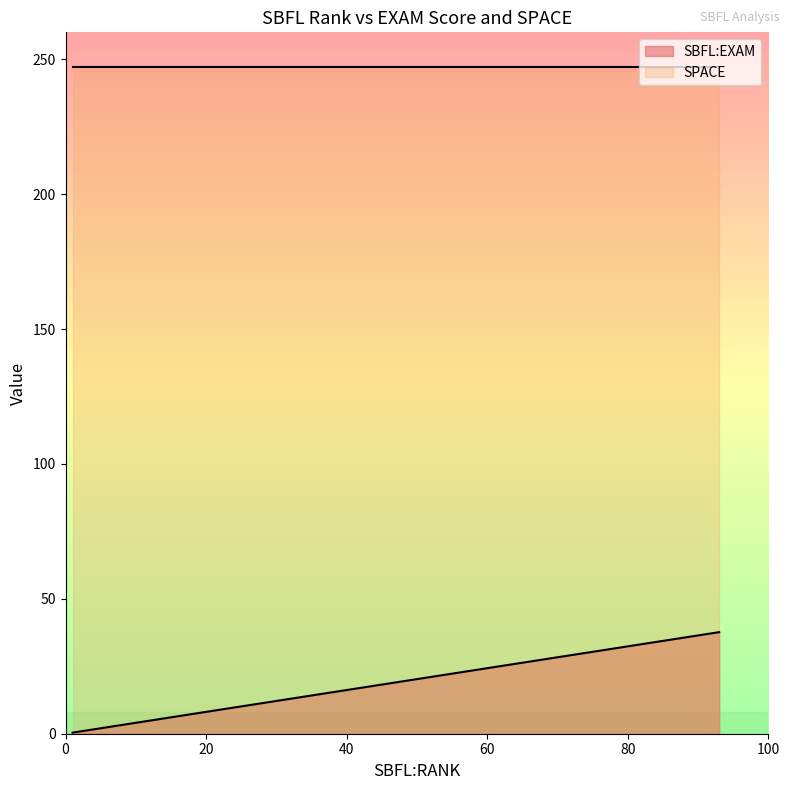

What is the difference between the second highest and second lowest values in the SBFL:EXAM series?

33.2